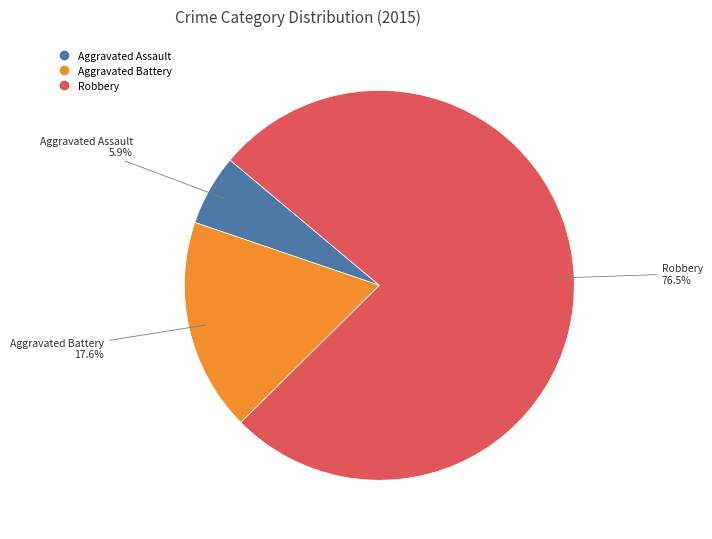

How many slices are in this pie chart?

3